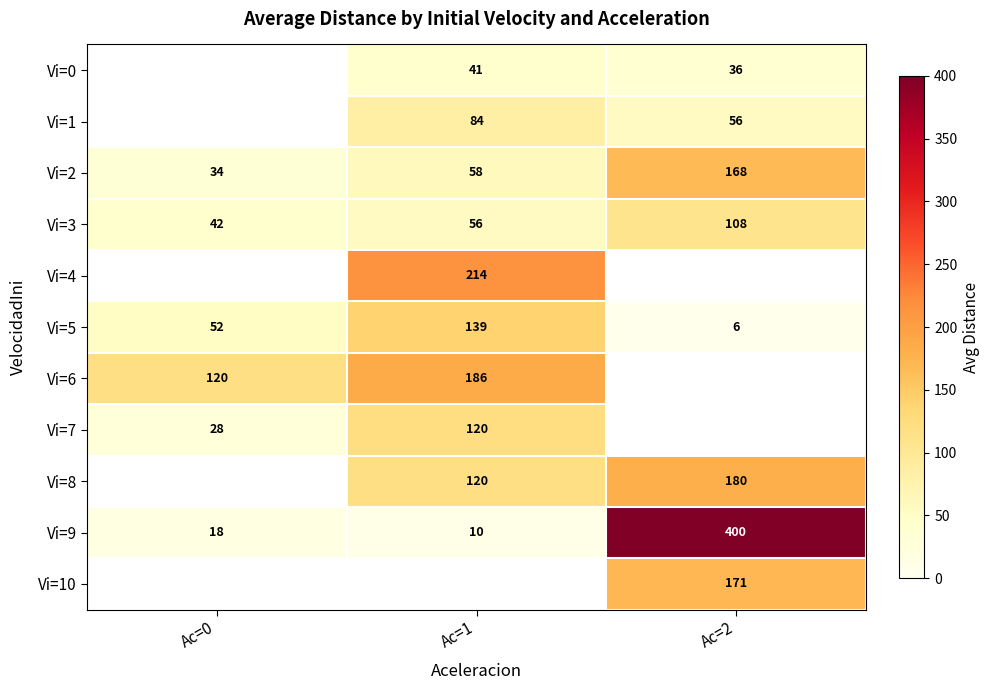

Rank the categories by Vi=9 value from lowest to highest.

Ac=1, Ac=0, Ac=2